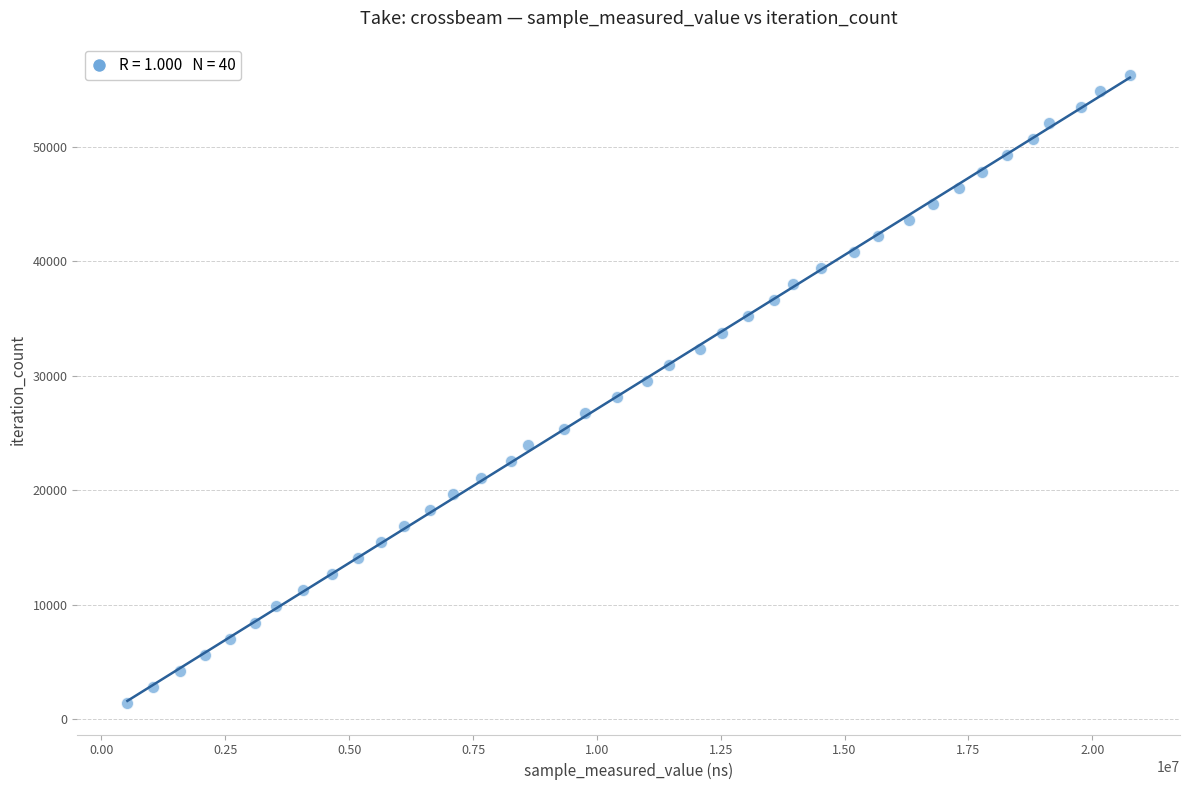

What is the range of X values (max minus min)?

20234980